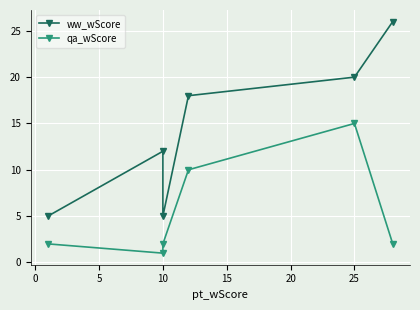

What is the average value of the qa_wScore series?

5